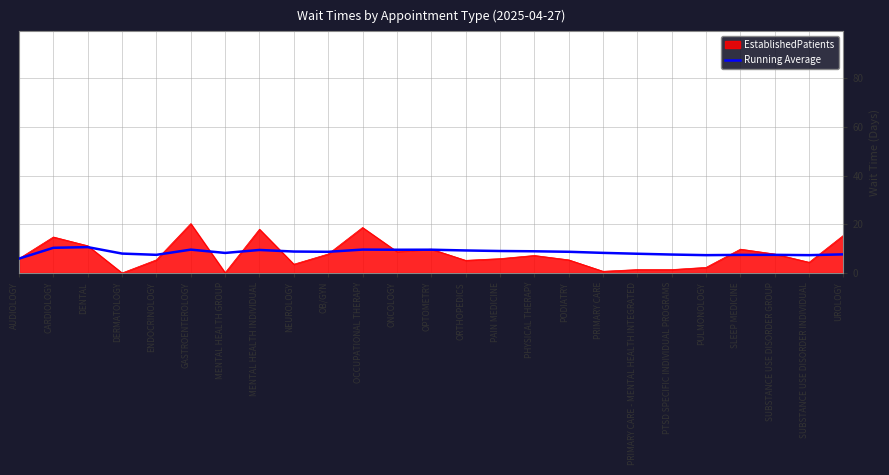

Which label corresponds to the largest value in the chart?

GASTROENTEROLOGY